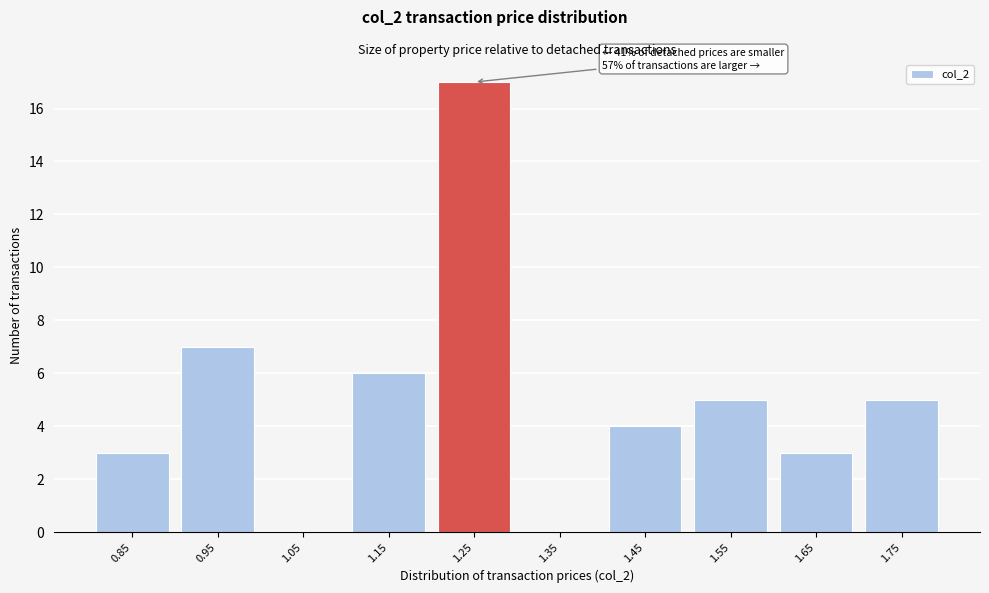

Reading left to right, list all the values displayed in this chart.

0.85=3	0.95=7	1.05=0	1.15=6	1.25=17	1.35=0	1.45=4	1.55=5	1.65=3	1.75=5